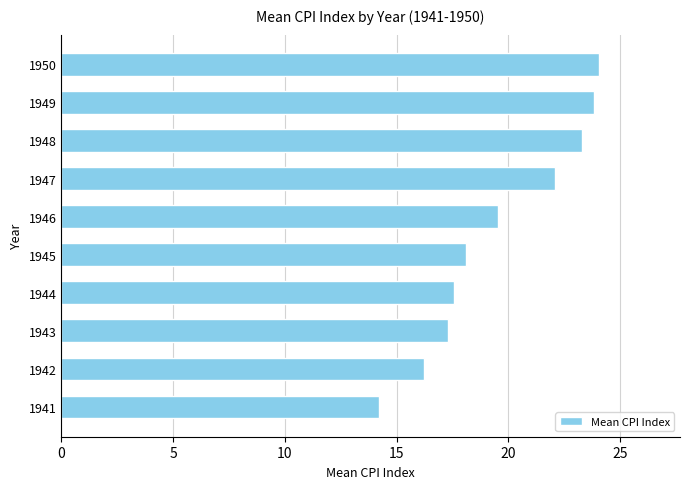

Rank the categories by value from highest to lowest.

1950, 1949, 1948, 1947, 1946, 1945, 1944, 1943, 1942, 1941